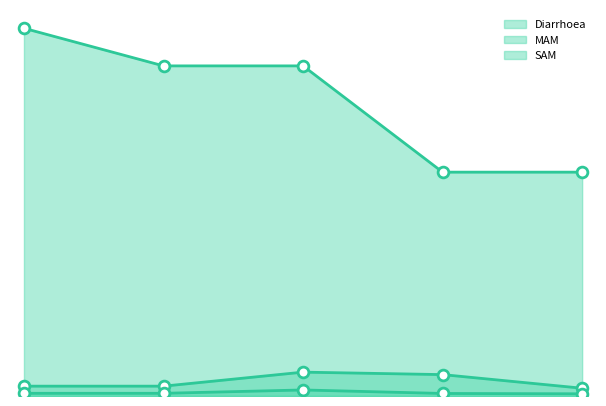

Which series has the largest total across all categories?

Diarrhoea